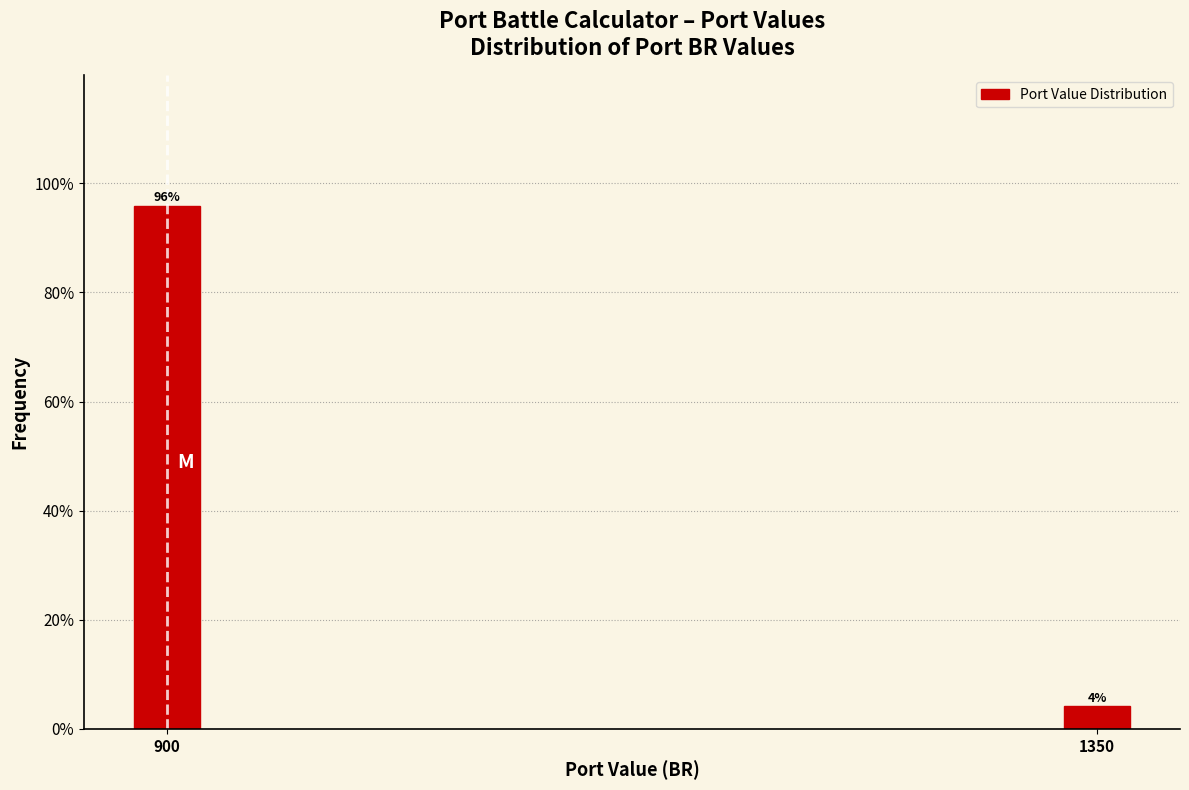

Between 1350 and 900, which is larger?

900